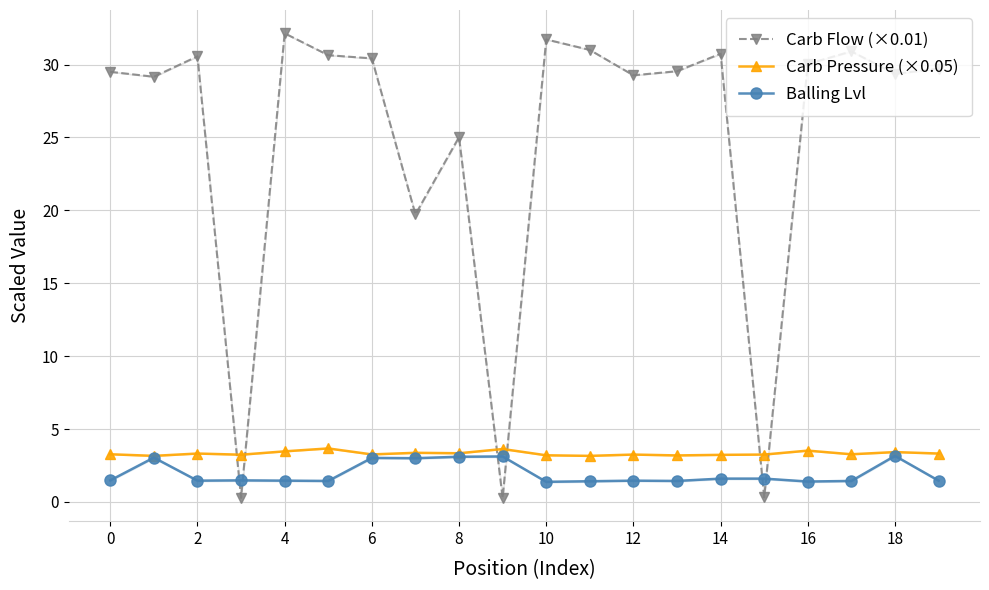

Rank the series at 16 from highest to lowest value.

Carb Flow (×0.01), Carb Pressure (×0.05), Balling Lvl